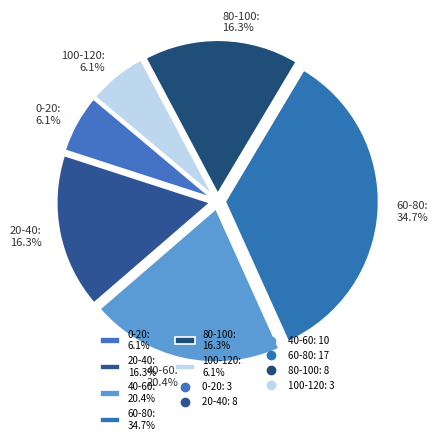

To the nearest percent, what is the difference between the 80-100 and 40-60 slice percentages?

4%